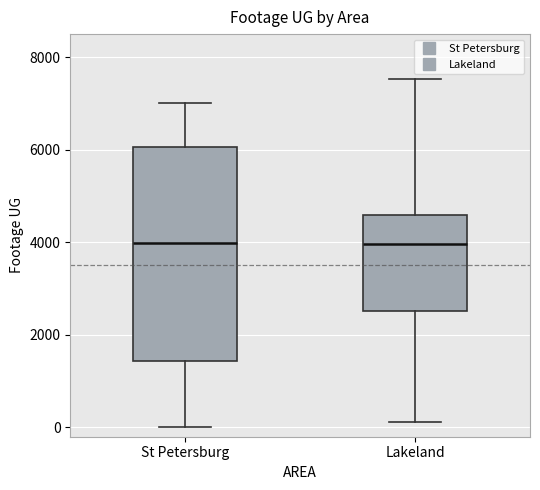

Reading left to right, transcribe this box plot: for each box, give where its median line is, the range the box spans, and where its two whiskers end, as read against the y-axis. The values are not printed on the chart, so give them approximately, as read against the axis.

St Petersburg: median 4000, box 1400 to 6000, whiskers 0 to 7000
Lakeland: median 4000, box 2600 to 4600, whiskers 200 to 7600